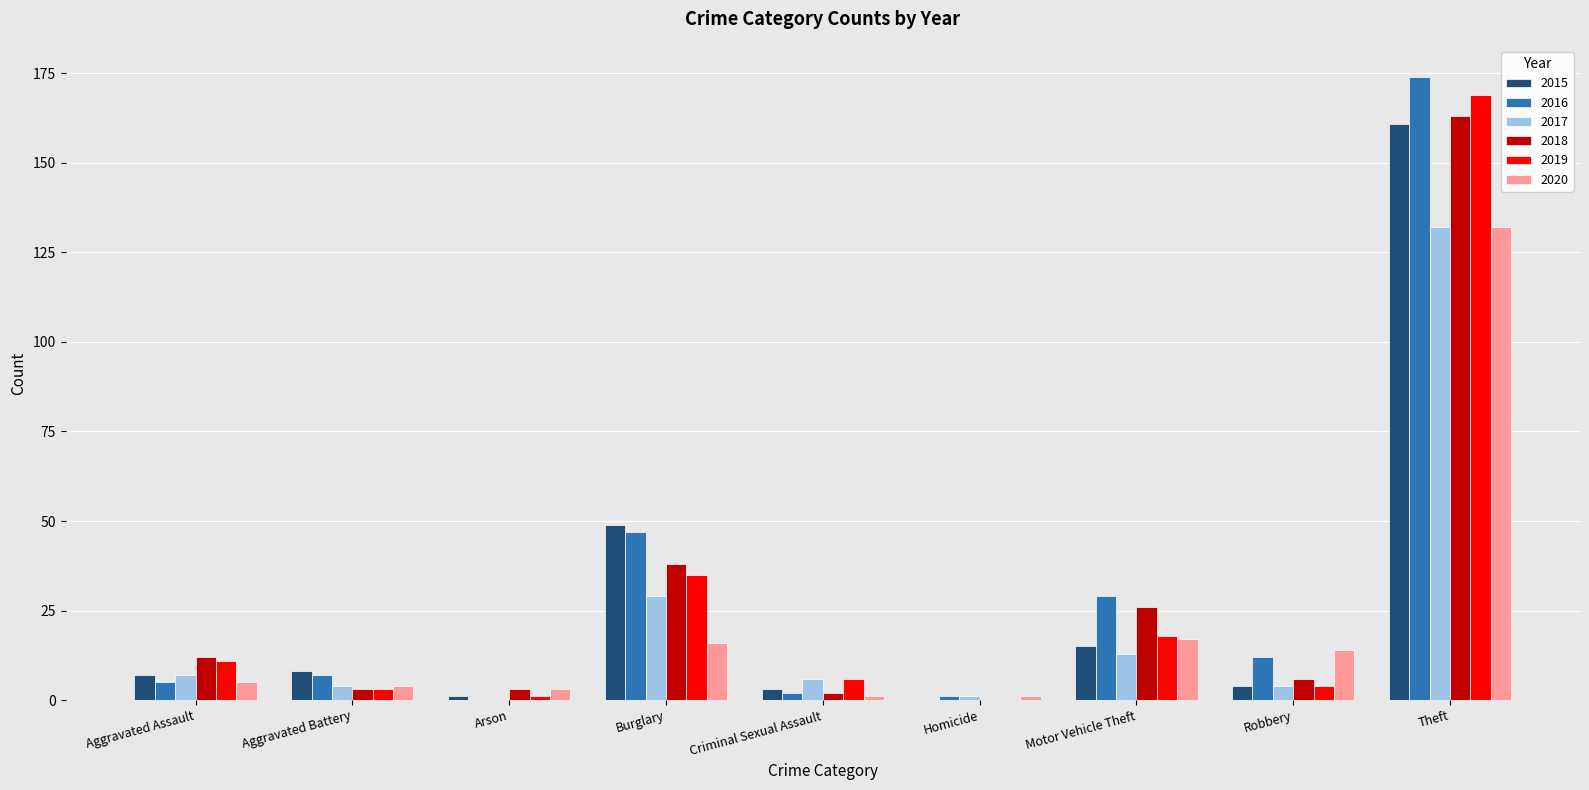

What is the spread (max minus min) of values at Theft?

42